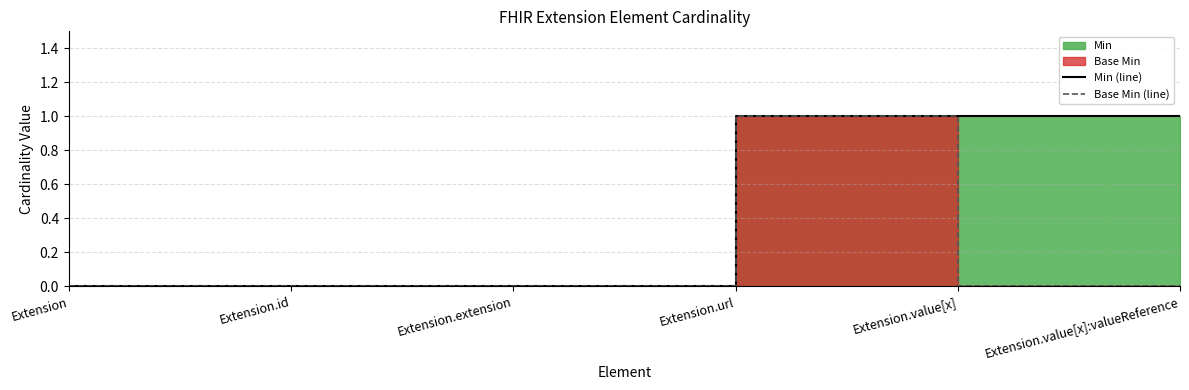

Which label corresponds to the largest value in the chart?

Extension.url